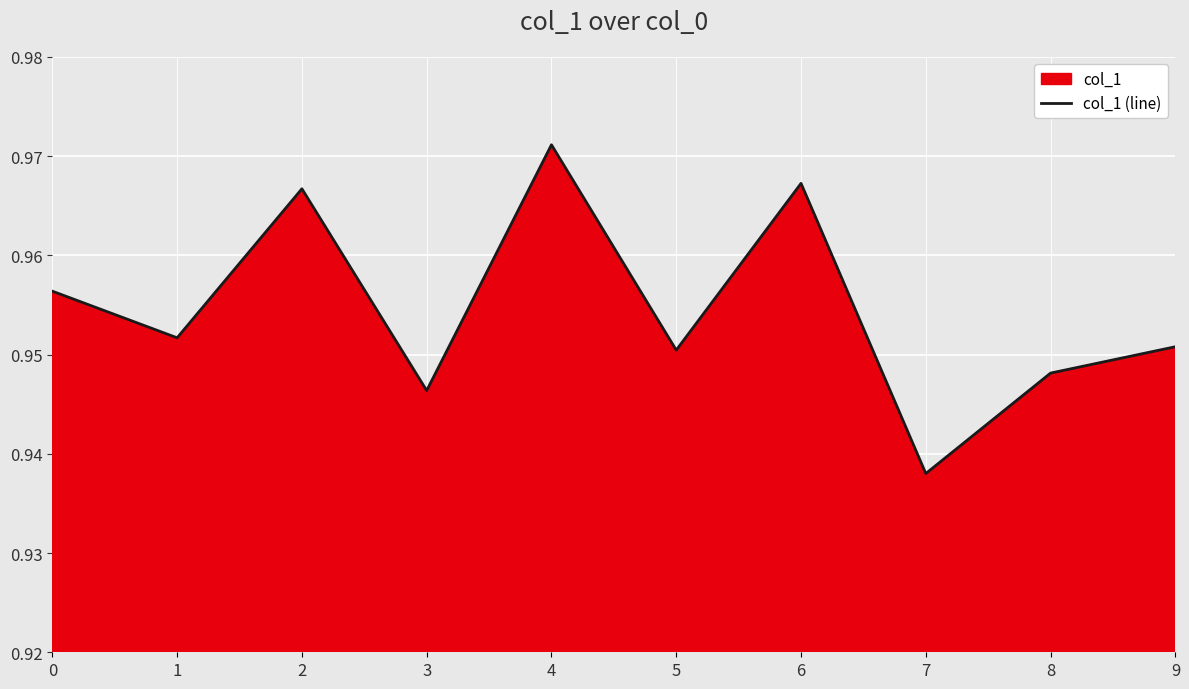

At which category does the chart reach its minimum across all series?

7